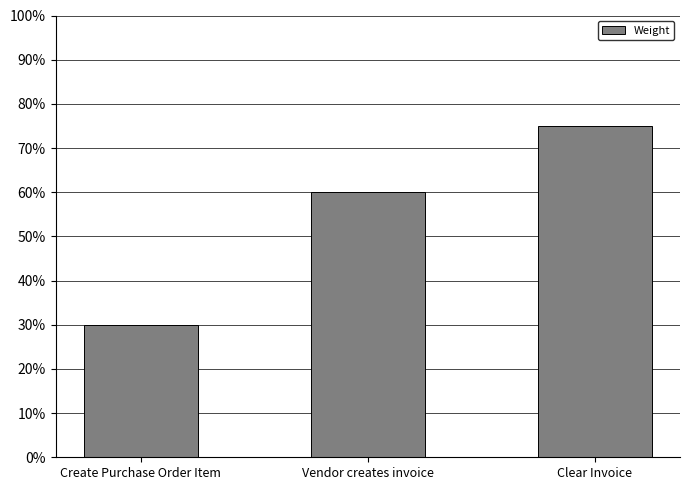

At which category does the chart reach its peak across all series?

Clear Invoice